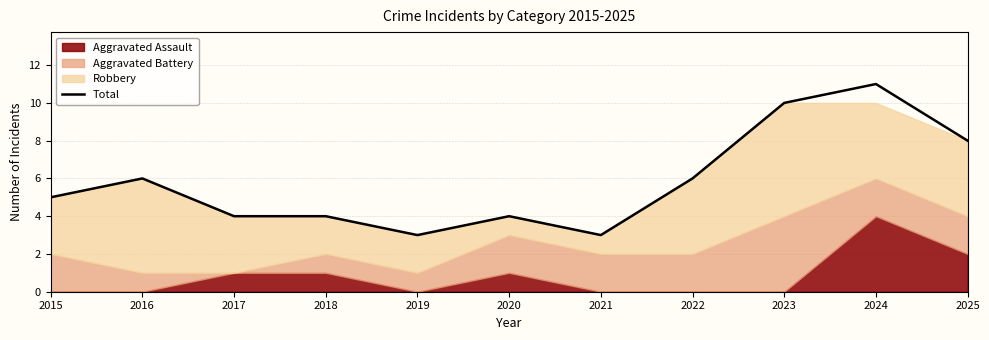

How many lines are shown in the chart?

1